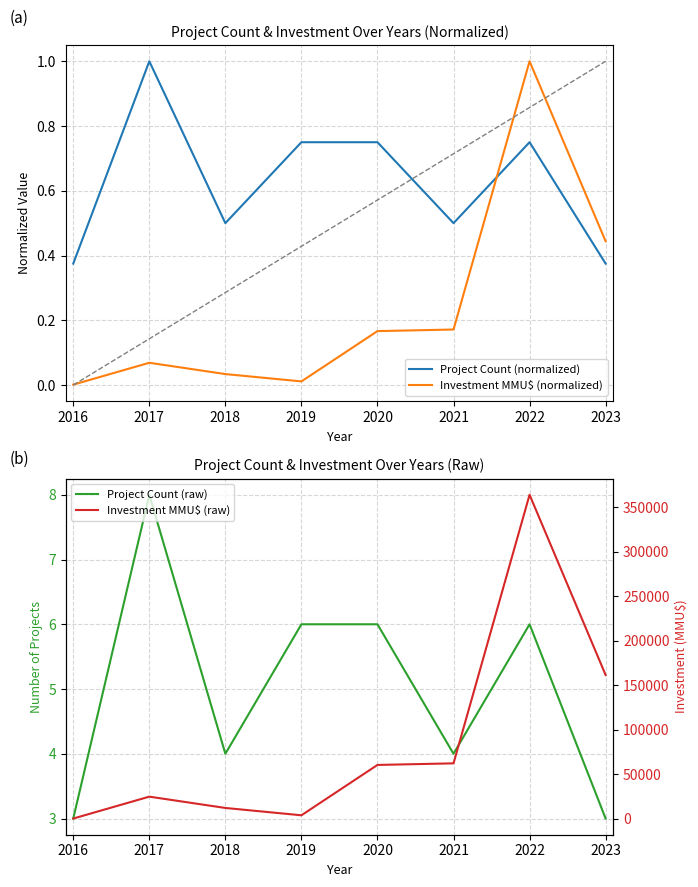

What is the sum of all Project Count (normalized) values?

5.0